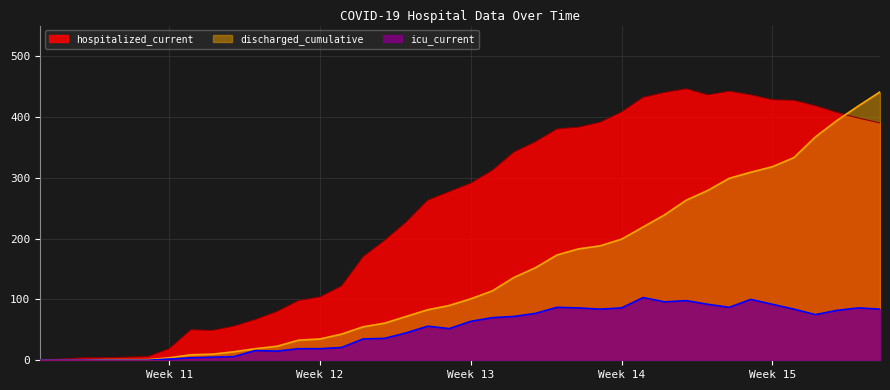

What is the greatest value displayed?

446